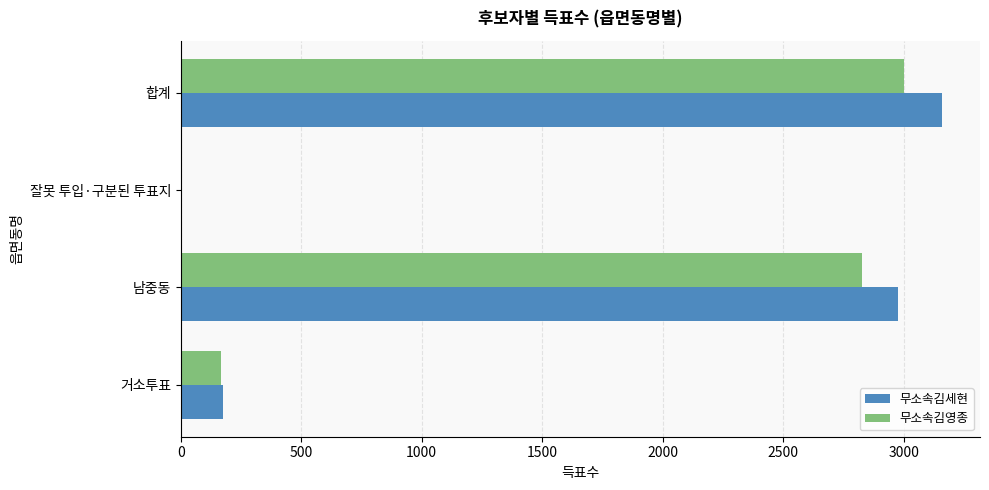

Where is 무소속김영종 nearest to the value 1502?

남중동